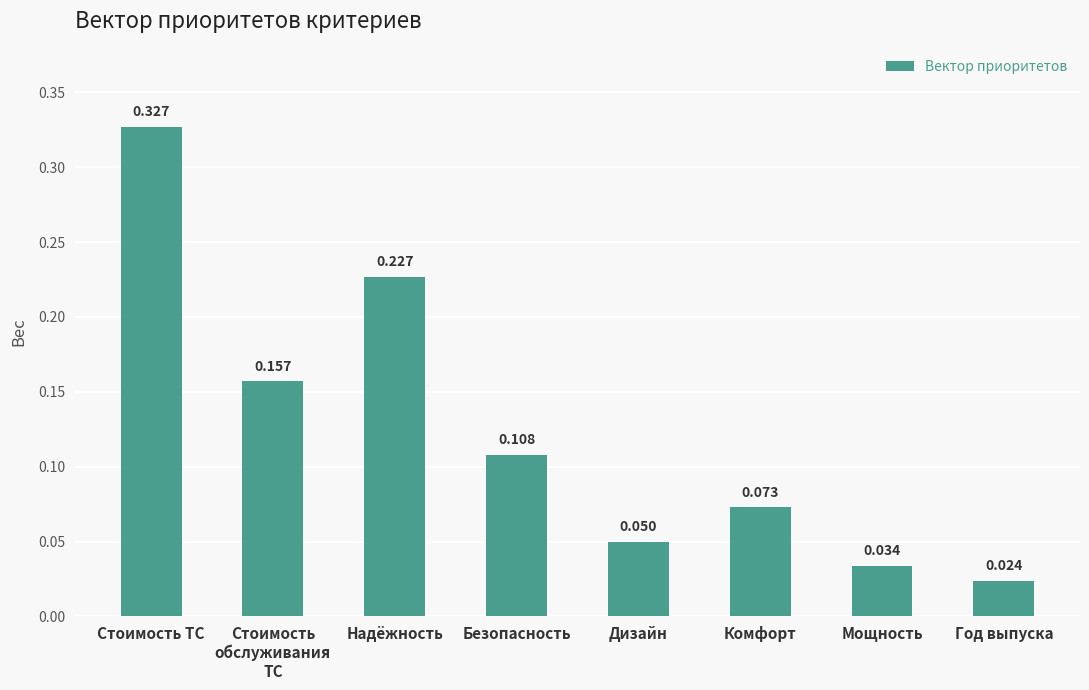

At which category does the chart reach its peak across all series?

Стоимость ТС